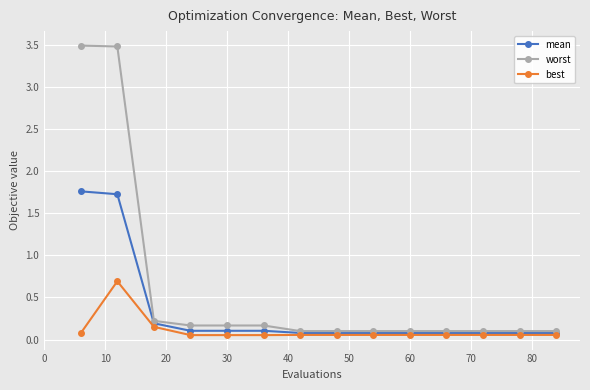

What is the maximum value shown in the chart?

3.5